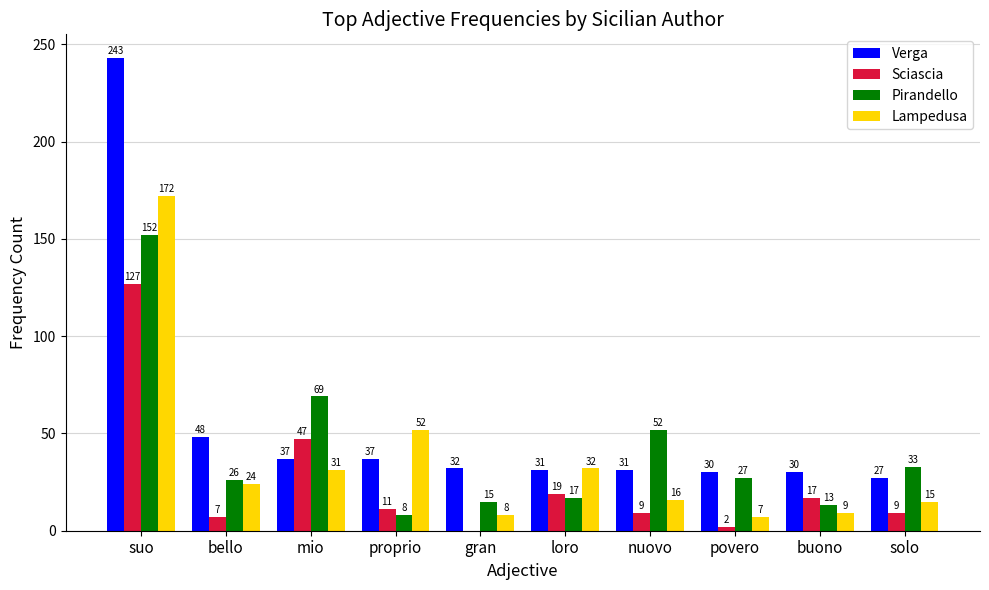

What value does the Lampedusa series have at proprio?

52